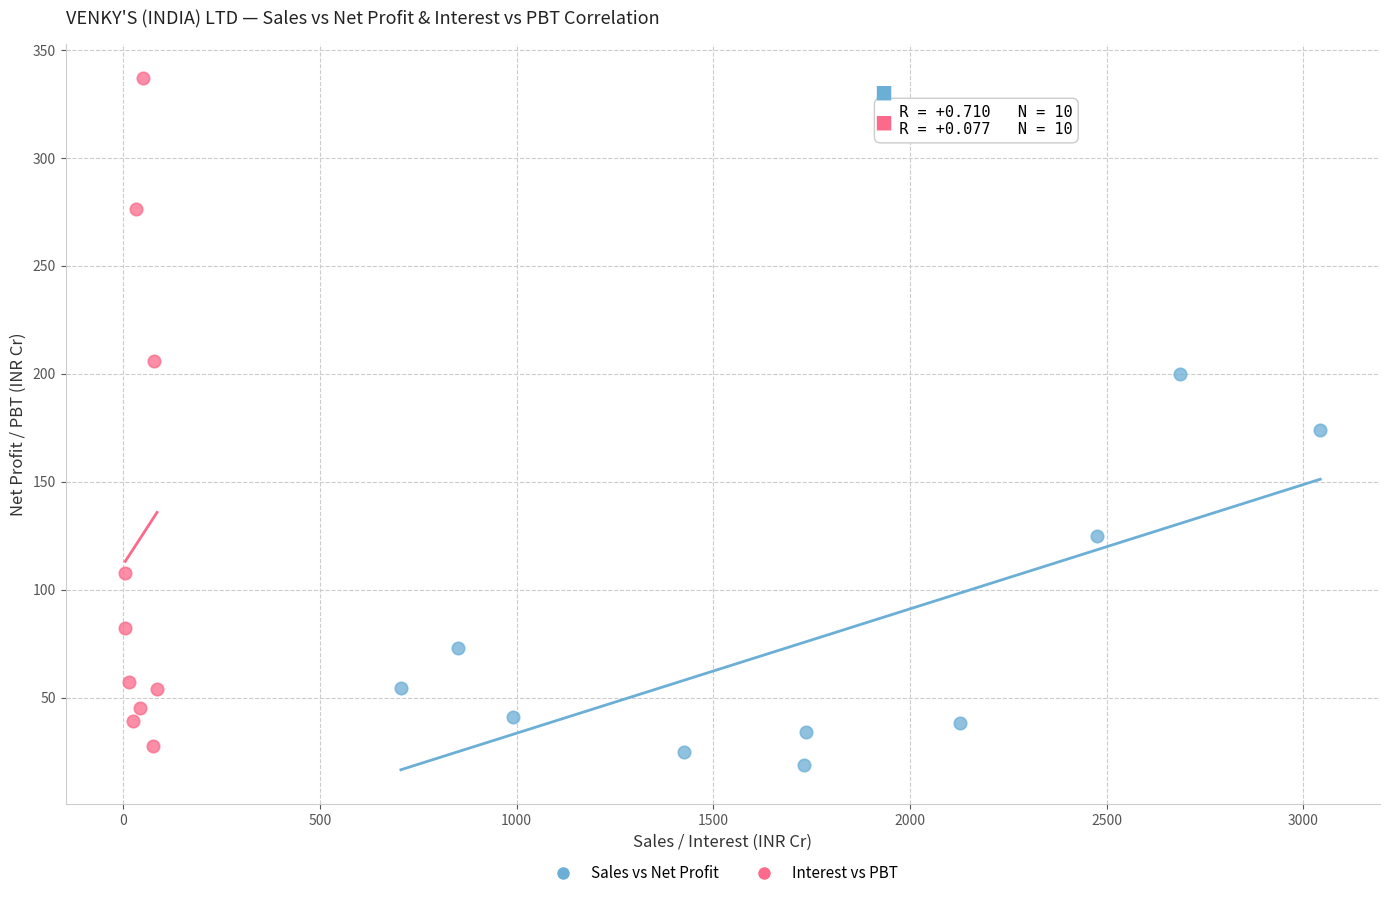

Which series has the largest Y range (max minus min)?

Interest vs PBT